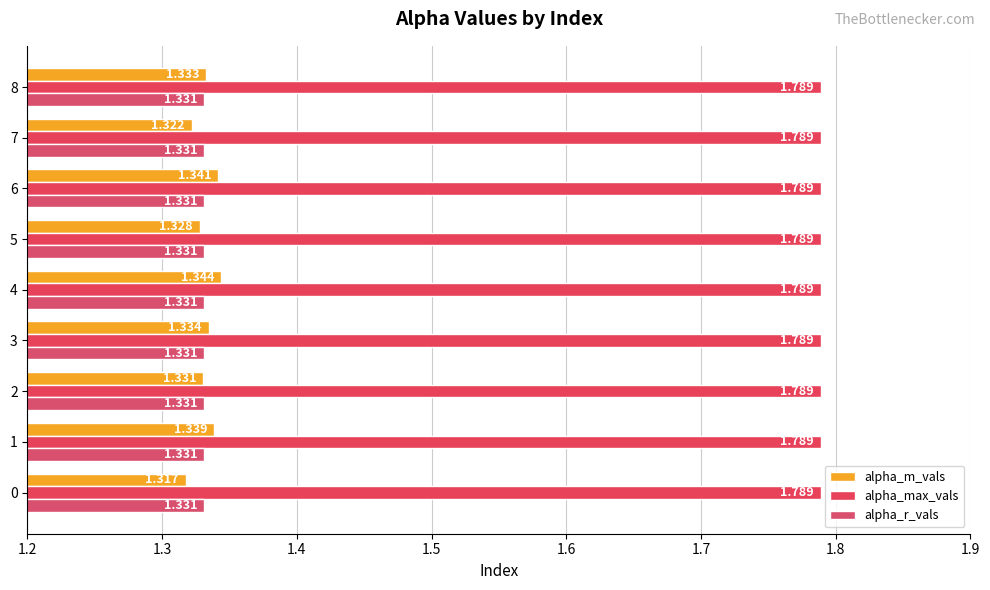

How many bars are there in total?

27